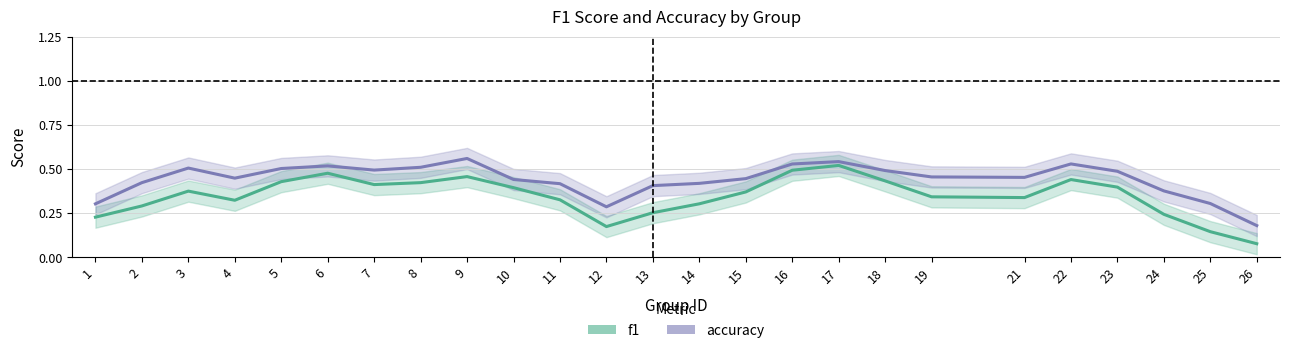

Between 6 and 18, which series saw the biggest shift?

f1